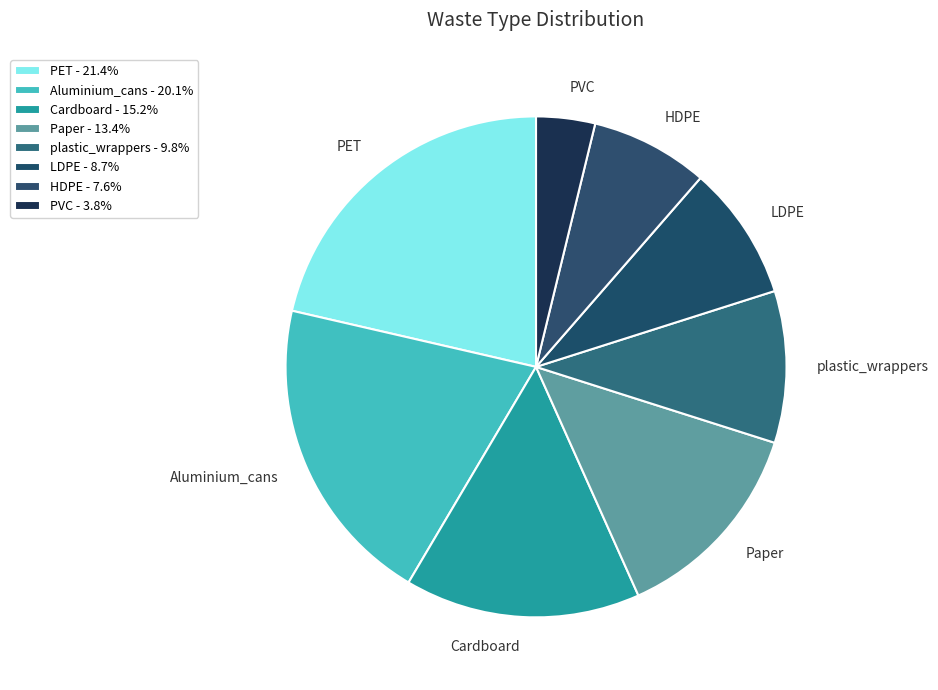

To the nearest percent, what is the difference between the PVC and Paper slice percentages?

10%